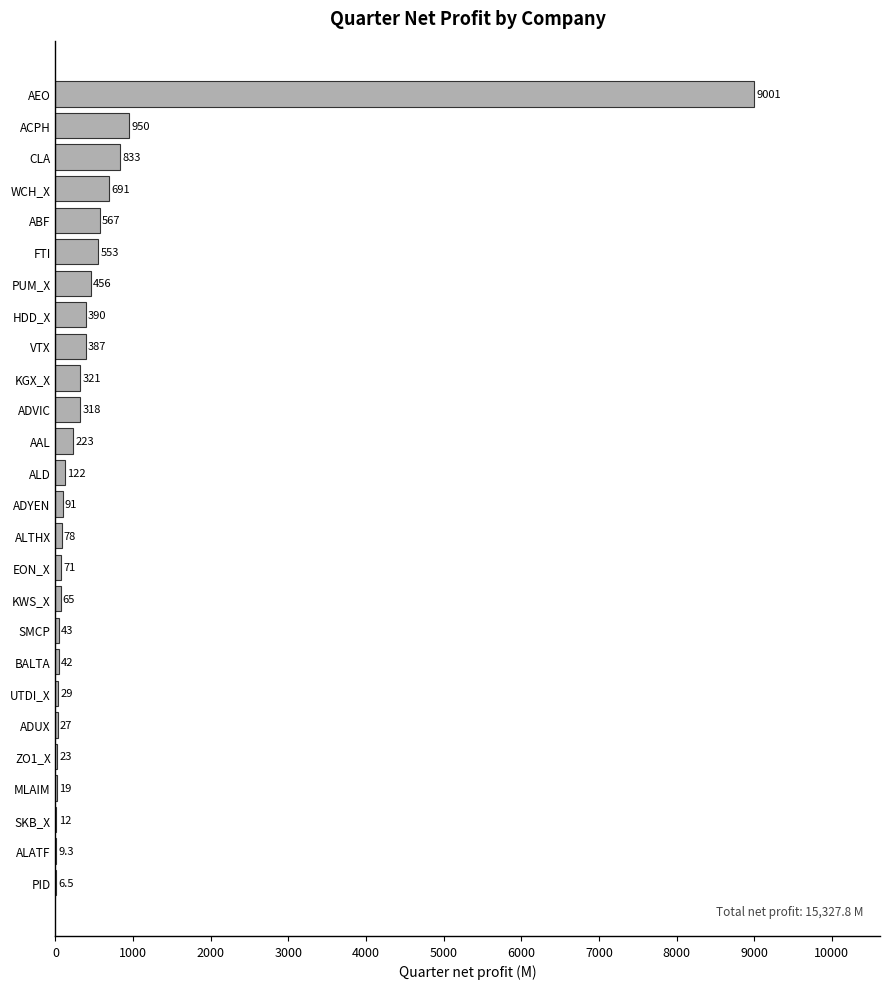

Where is the data nearest to the value 4503?

ACPH